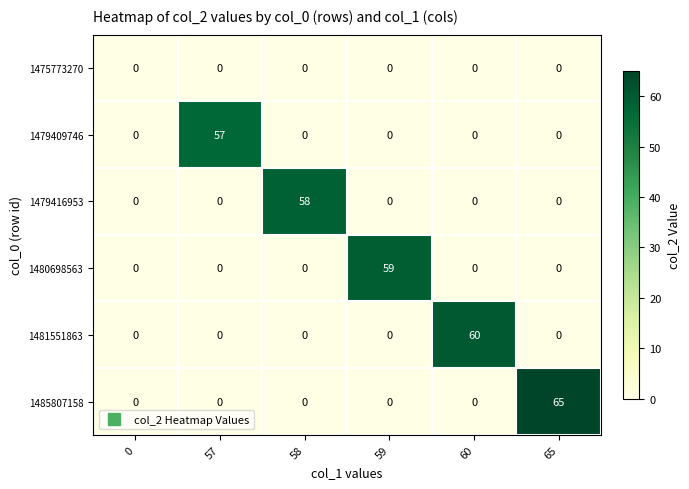

List the series in order of their peak value, highest first.

1485807158, 1481551863, 1480698563, 1479416953, 1479409746, 1475773270